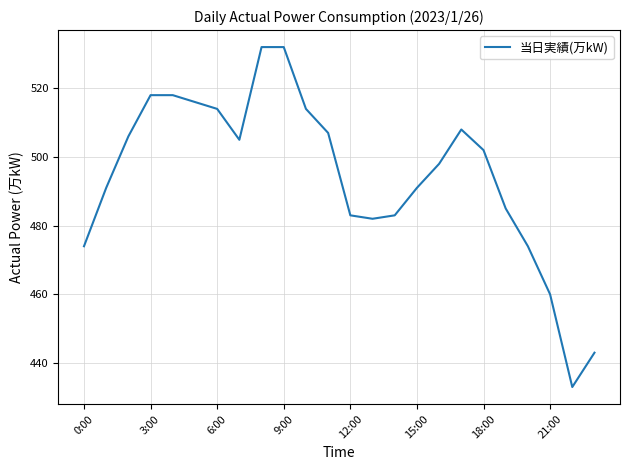

What is the smallest value displayed?

433